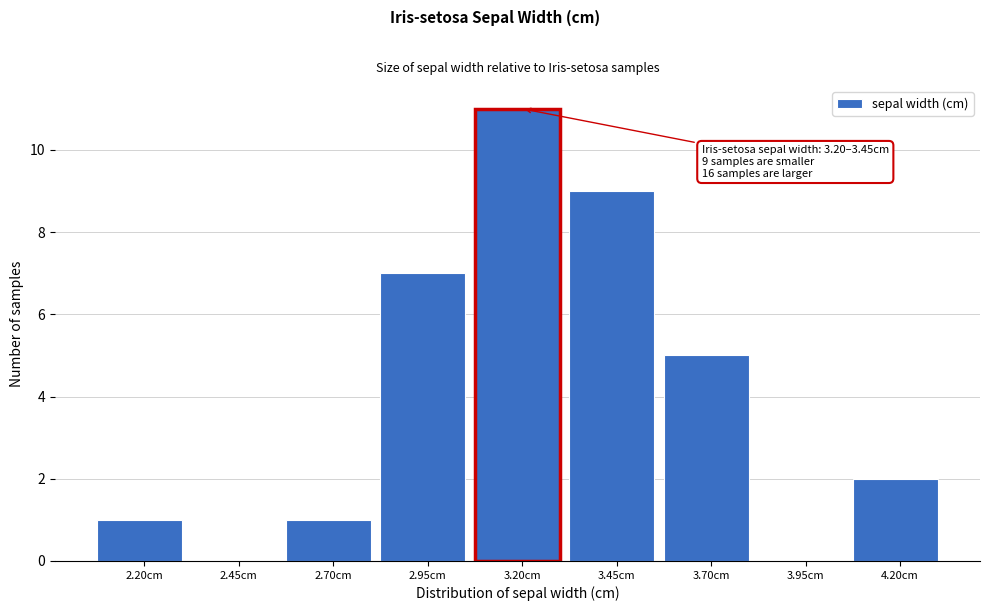

Reading left to right, what are all the values shown in this chart?

2.20cm=1	2.45cm=0	2.70cm=1	2.95cm=7	3.20cm=11	3.45cm=9	3.70cm=5	3.95cm=0	4.20cm=2